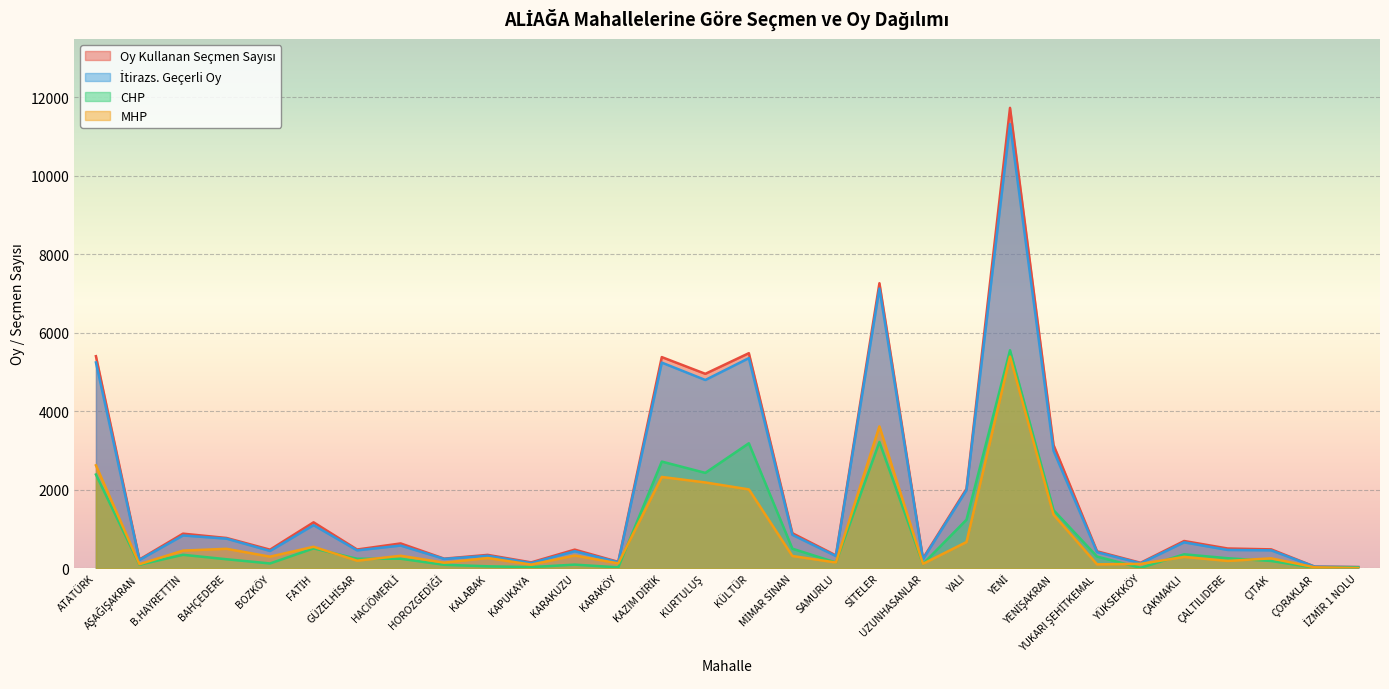

True or false: MHP has a value of 3617 at SİTELER.

True